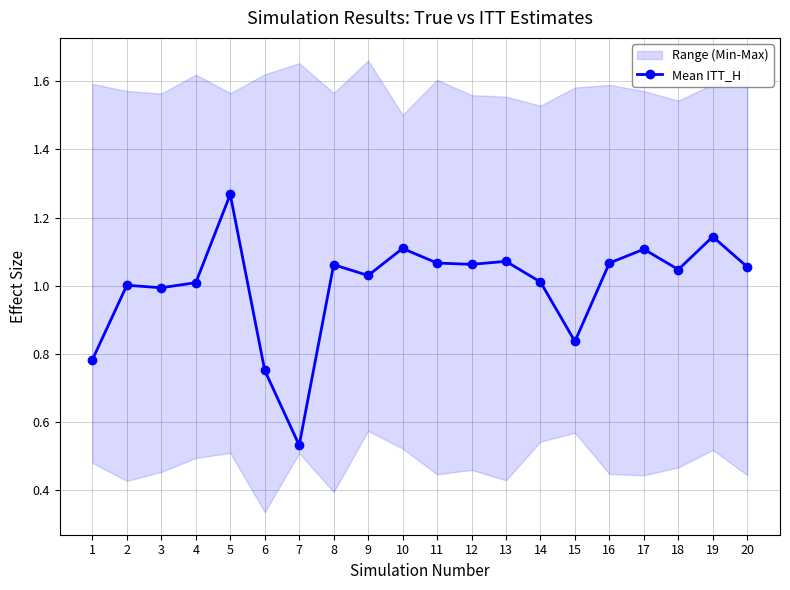

Reading left to right, what are all the values shown in this chart?

1=0.8	2=1.0	3=1.0	4=1.0	5=1.3	6=0.8	7=0.5	8=1.1	9=1.0	10=1.1	11=1.1	12=1.1	13=1.1	14=1.0	15=0.8	16=1.1	17=1.1	18=1.0	19=1.1	20=1.1